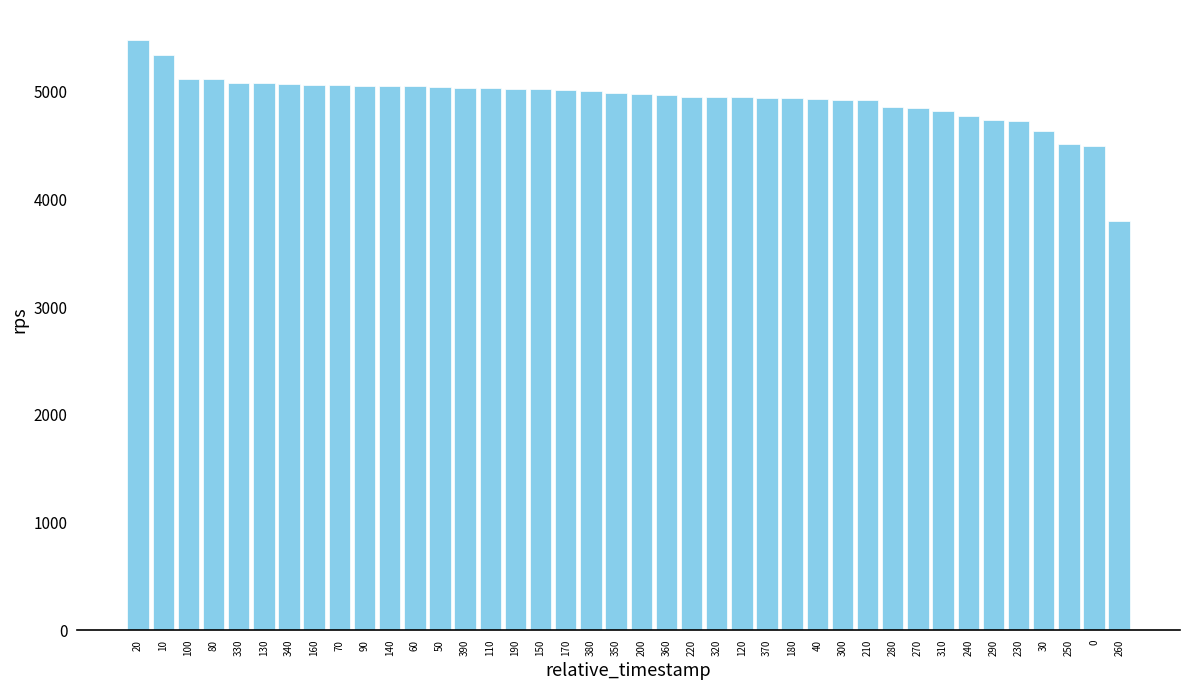

The chart shows a value of 5010.4 at 170. True or false?

True